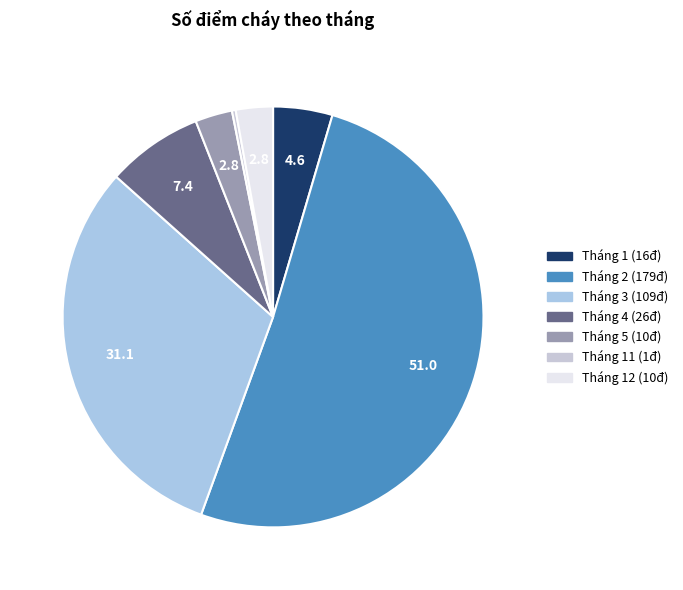

To the nearest percent, what is the difference between the largest and smallest slice percentages?

51%